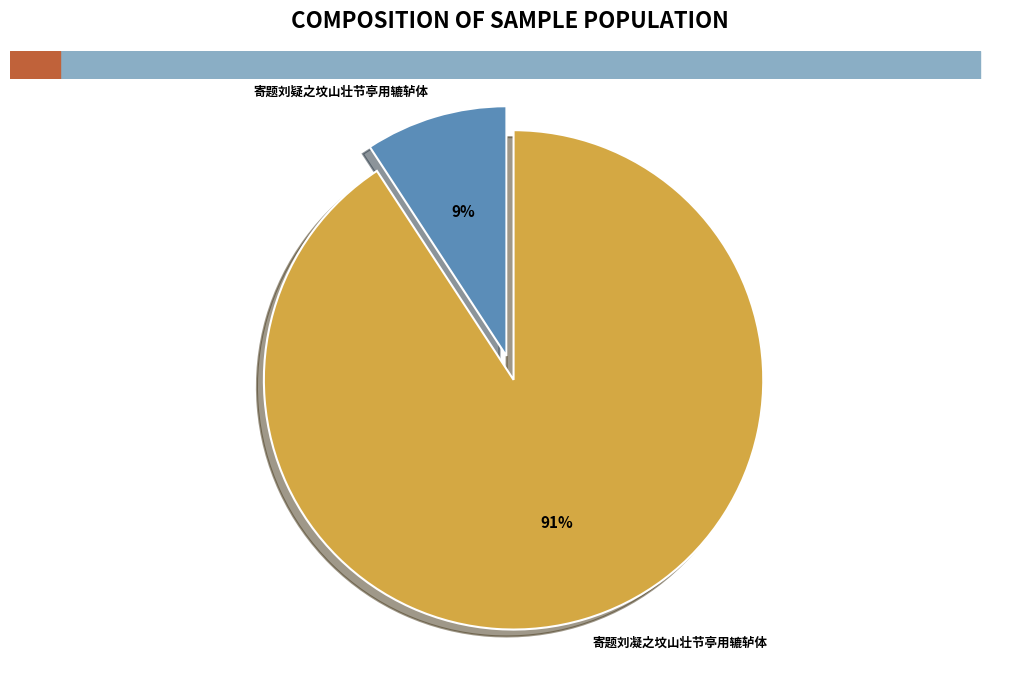

Is 寄题刘凝之坟山壮节亭用辘轳体 the majority of the pie?

Yes